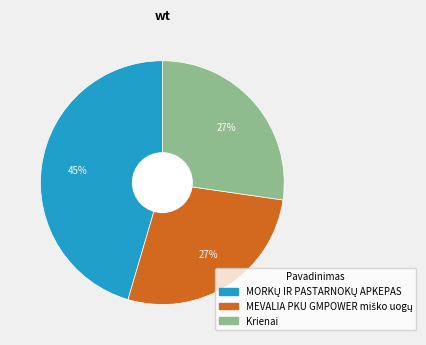

The Krienai slice represents 15% of the pie. True or false?

False